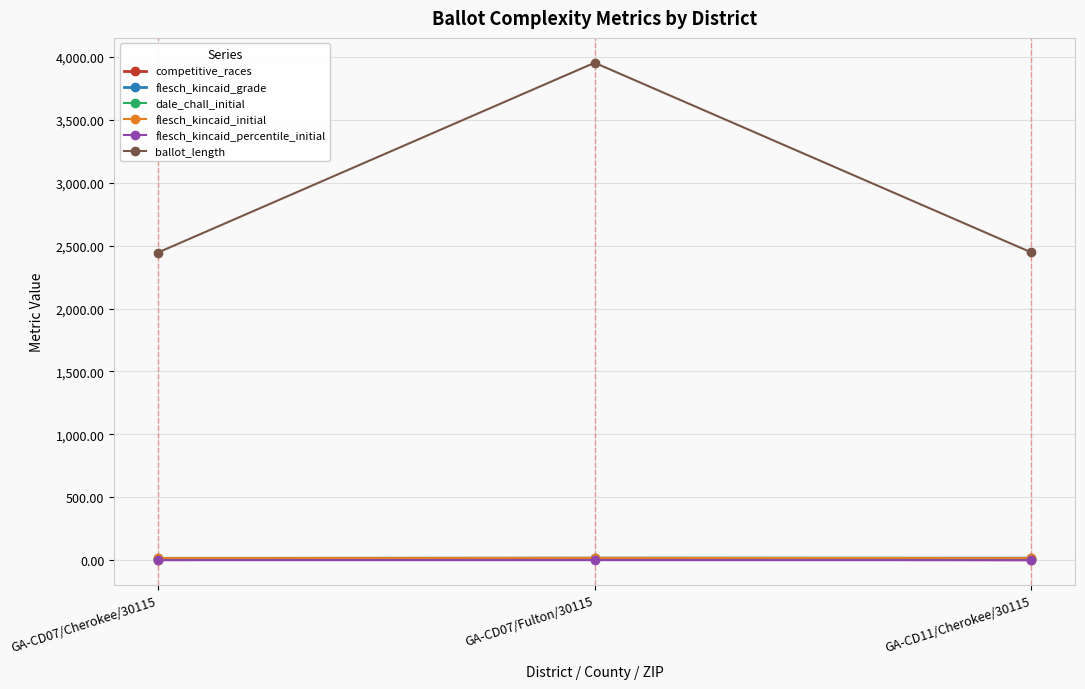

Which series has the largest total across all categories?

ballot_length